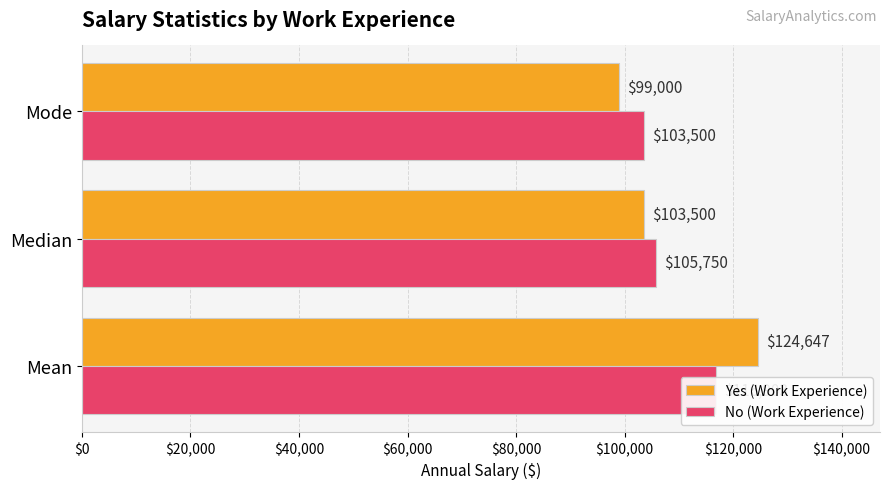

What is the average value of the No (Work Experience) series?

108717.6